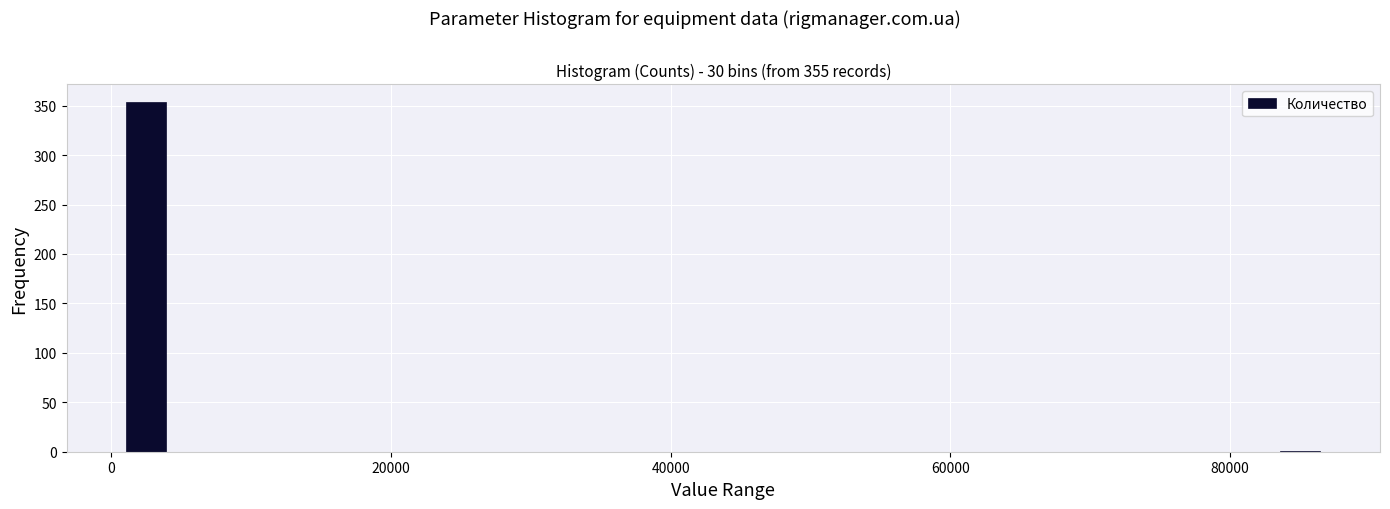

Read against the x-axis, roughly where is the centre of the tallest bar?

2000